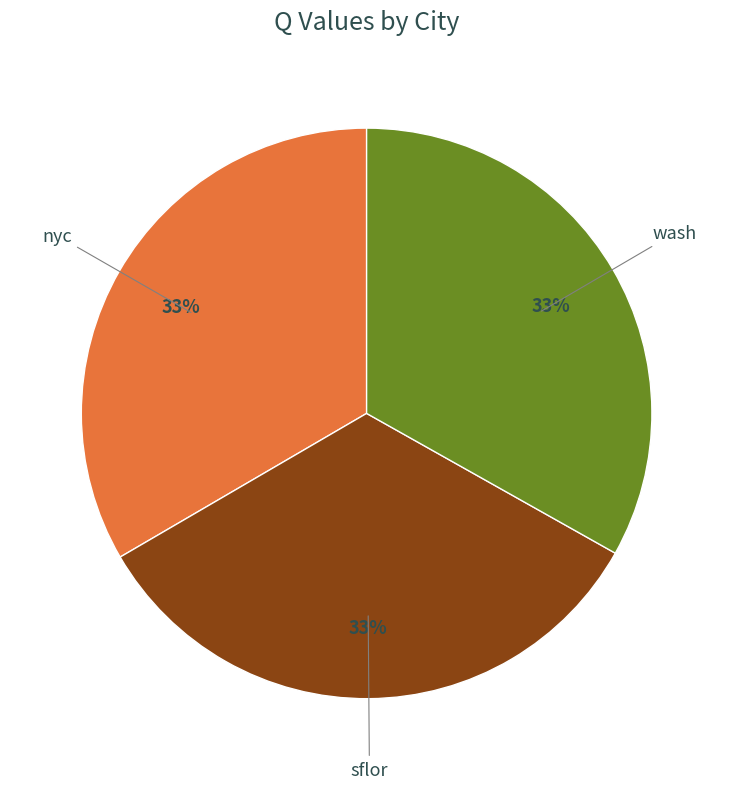

Does sflor account for over 50% of the chart?

No